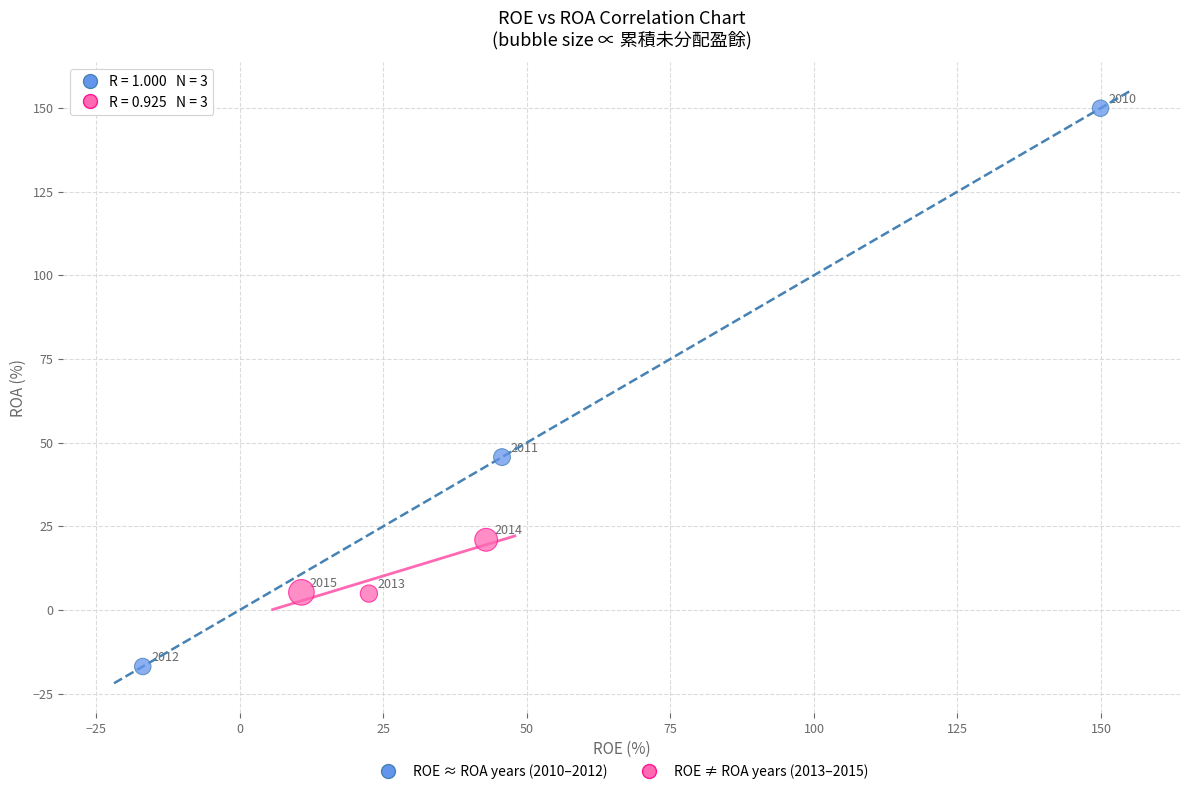

Which series contains the highest Y value?

ROE ≈ ROA years (2010–2012)